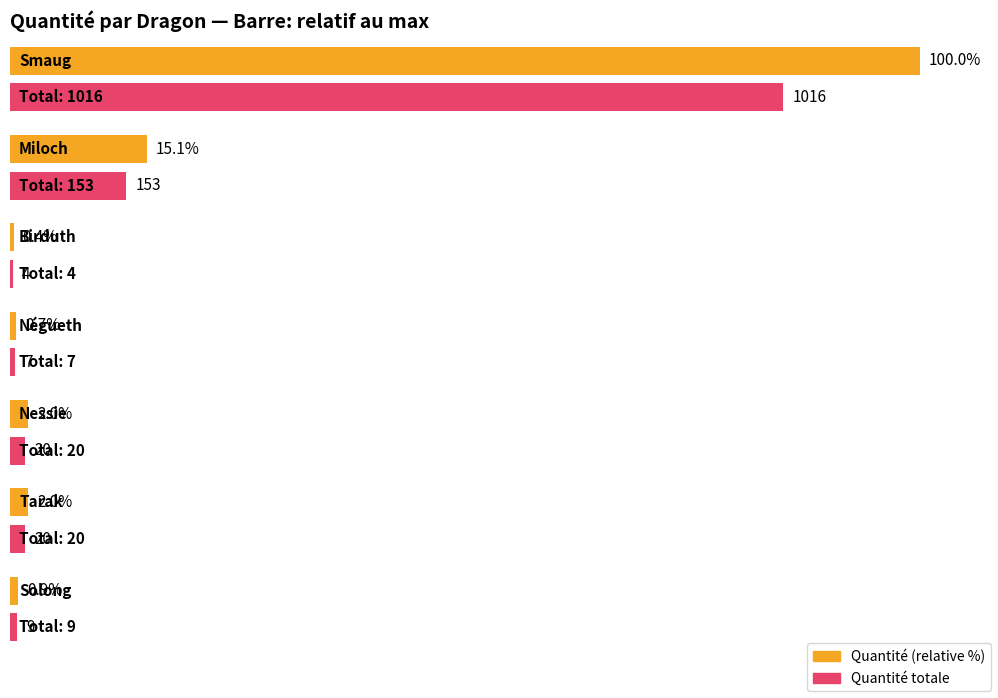

Is it true that pomme equals 26 at Smaug?

False